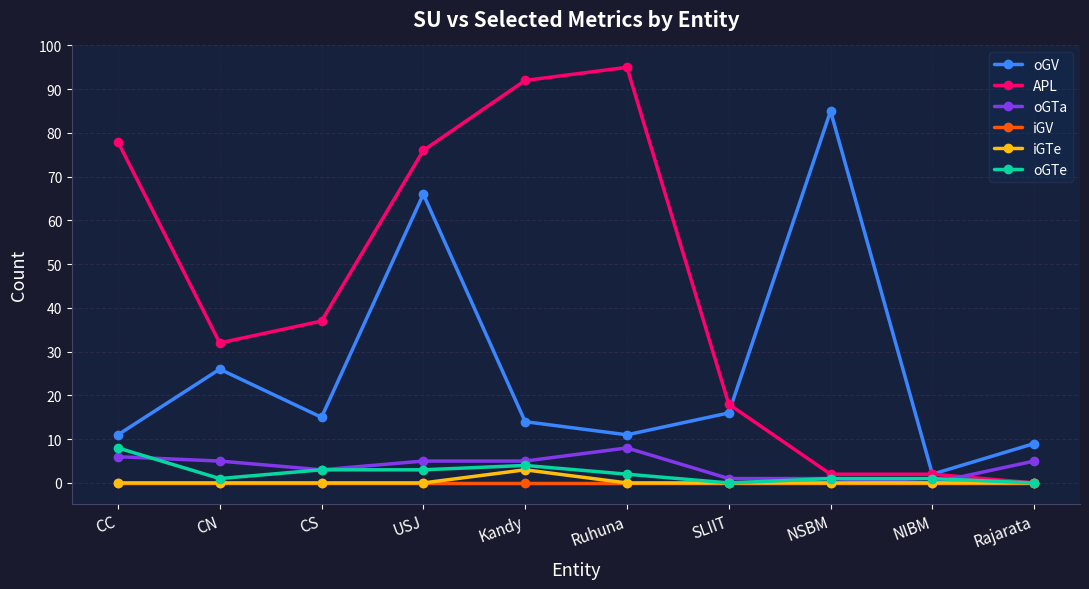

What is the difference between the maximum and second lowest values in the oGTa series?

7